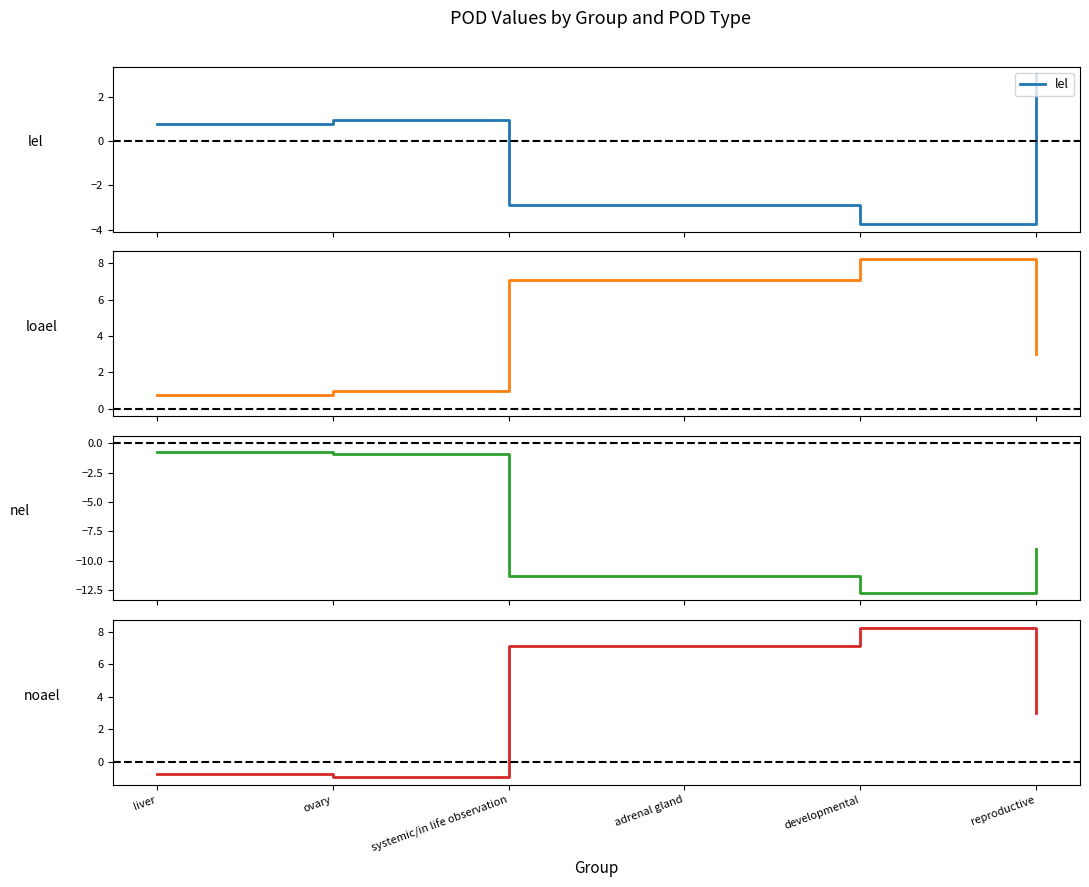

In nel, how many points are lower than both neighbors (excluding endpoints)?

1